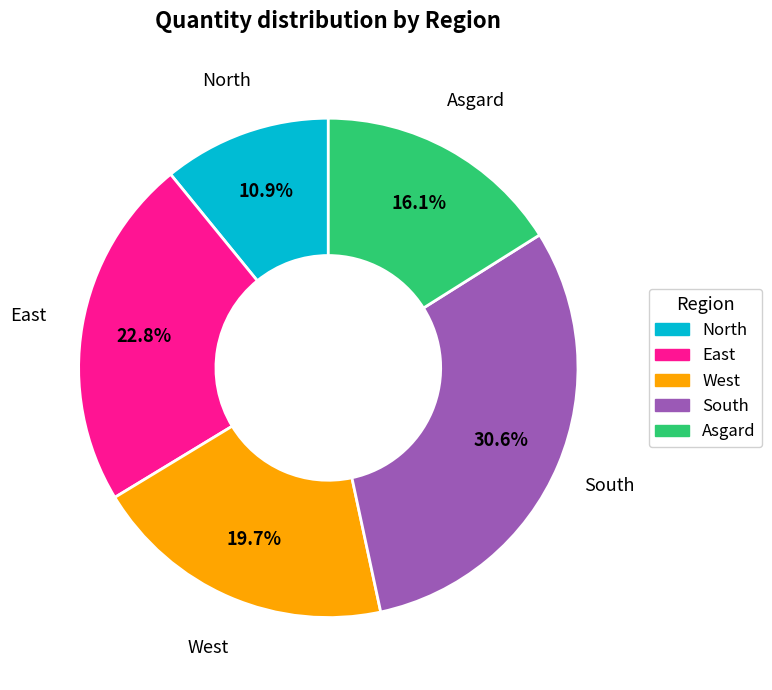

Count the number of slices in the pie.

5